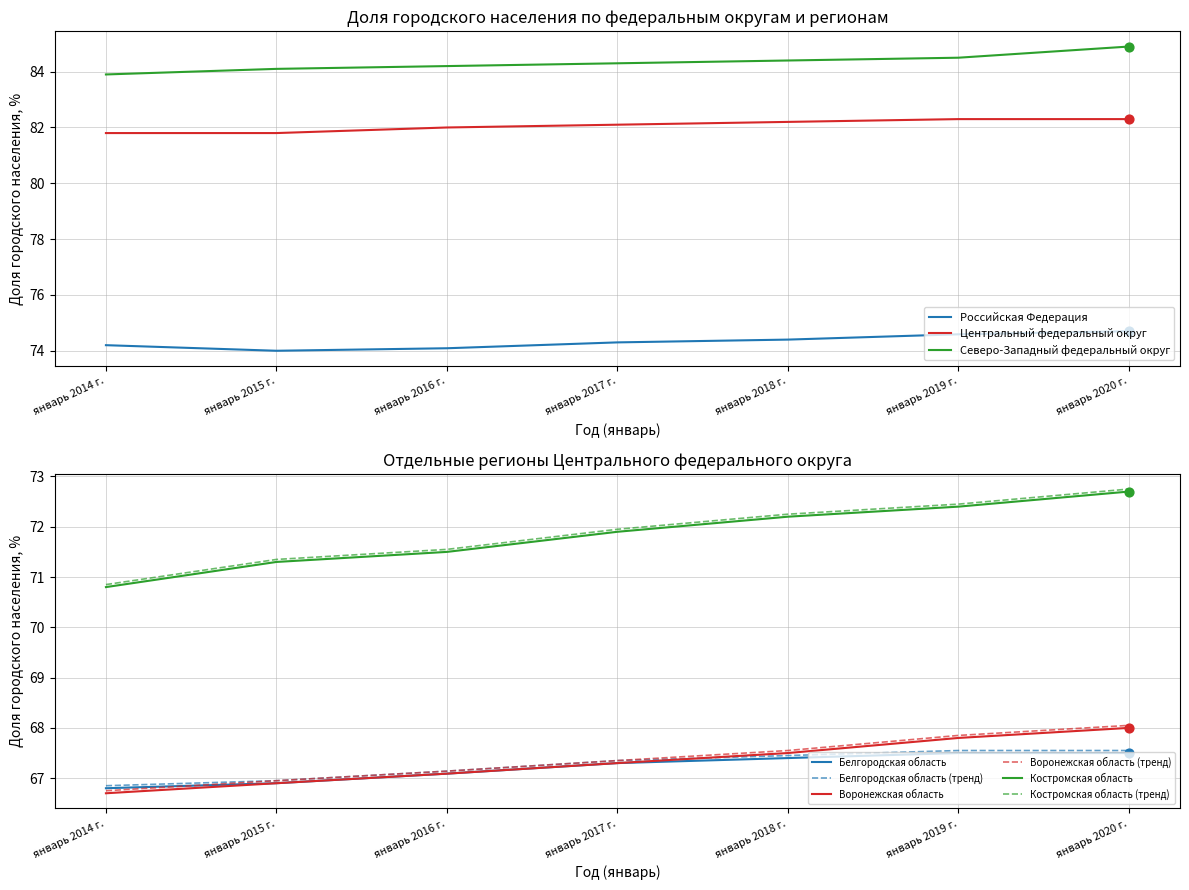

Which series contains the highest Y value?

Северо-Западный федеральный округ